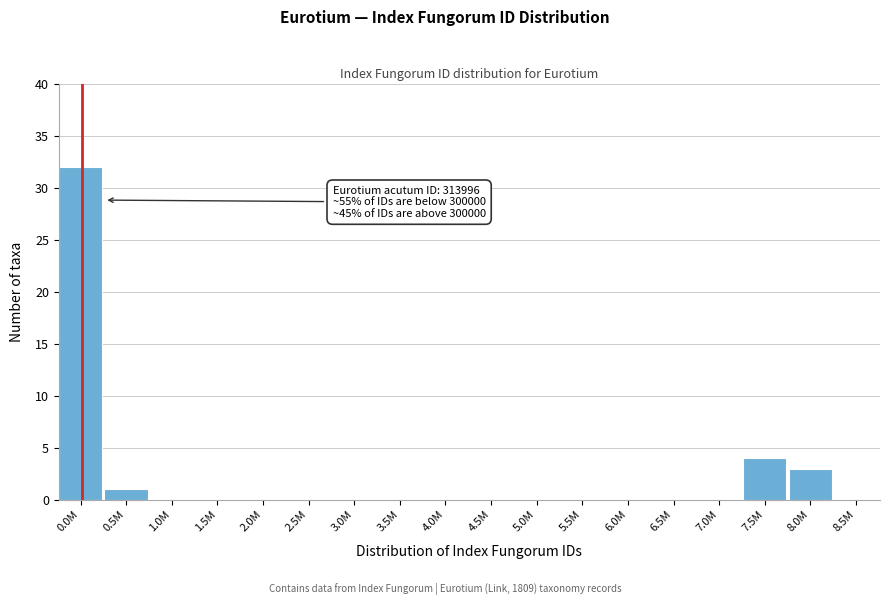

Reading left to right, extract all data points from this chart.

0.0M=32	0.5M=1	1.0M=0	1.5M=0	2.0M=0	2.5M=0	3.0M=0	3.5M=0	4.0M=0	4.5M=0	5.0M=0	5.5M=0	6.0M=0	6.5M=0	7.0M=0	7.5M=4	8.0M=3	8.5M=0